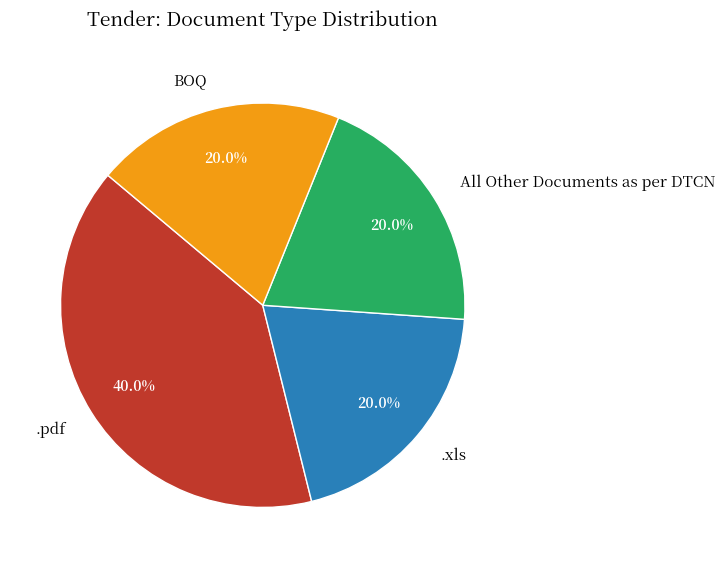

Does BOQ represent more than half of the total?

No